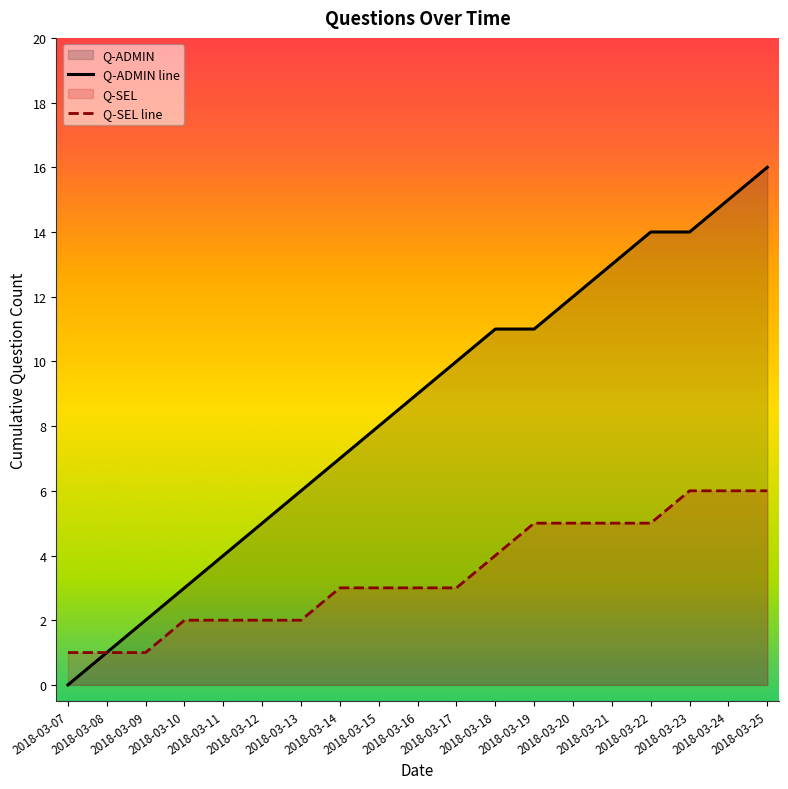

What is the difference between the highest and lowest values at 2018-03-22?

9